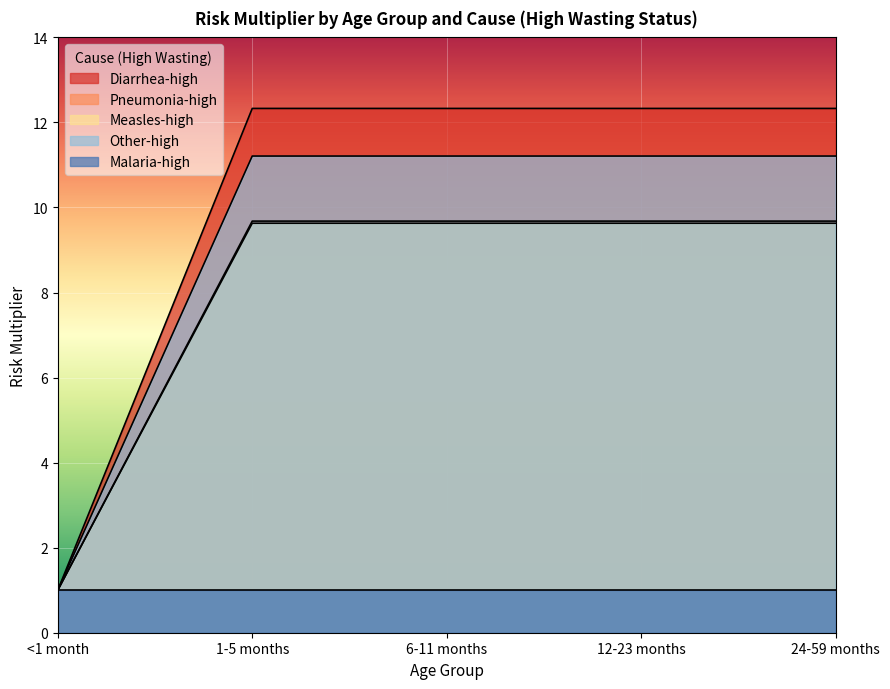

How many lines are shown in the chart?

5